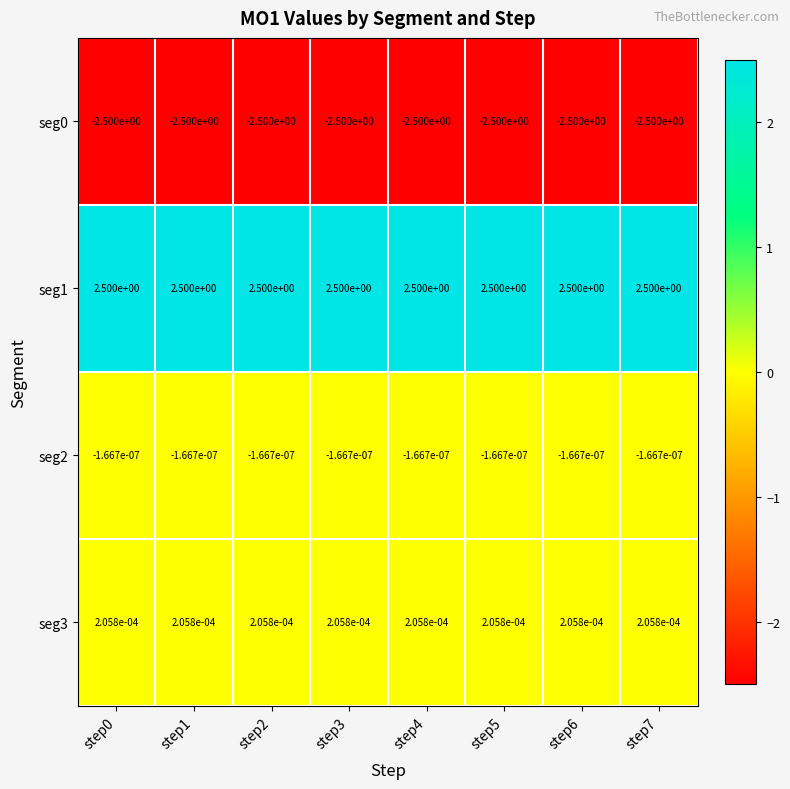

The value of seg1 at step4 is 3.8. True or false?

False